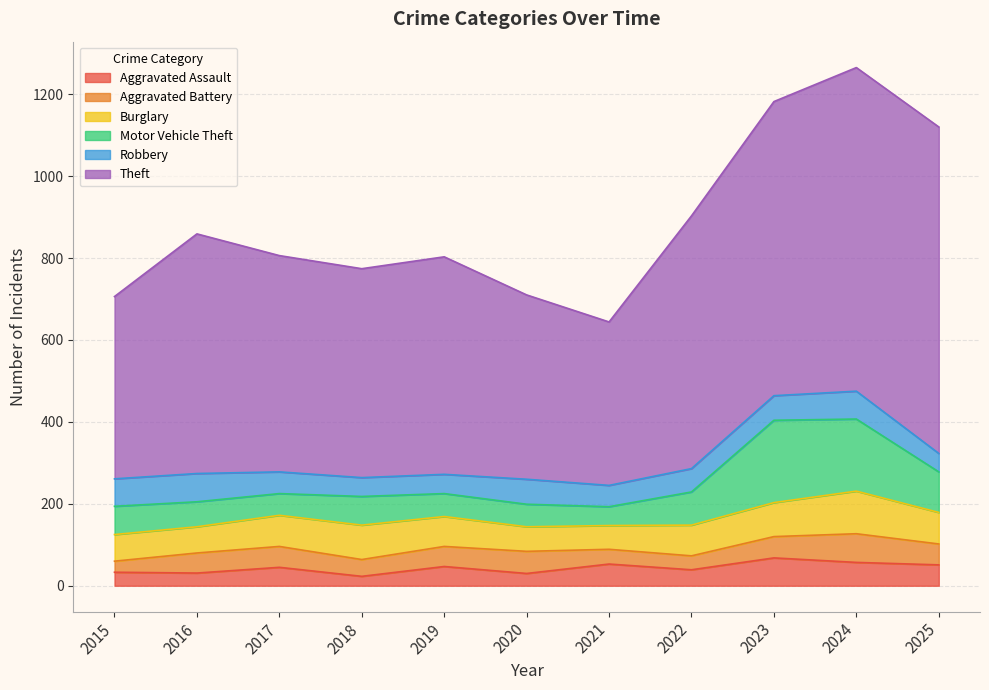

At which category is the sum across all series the highest?

2024